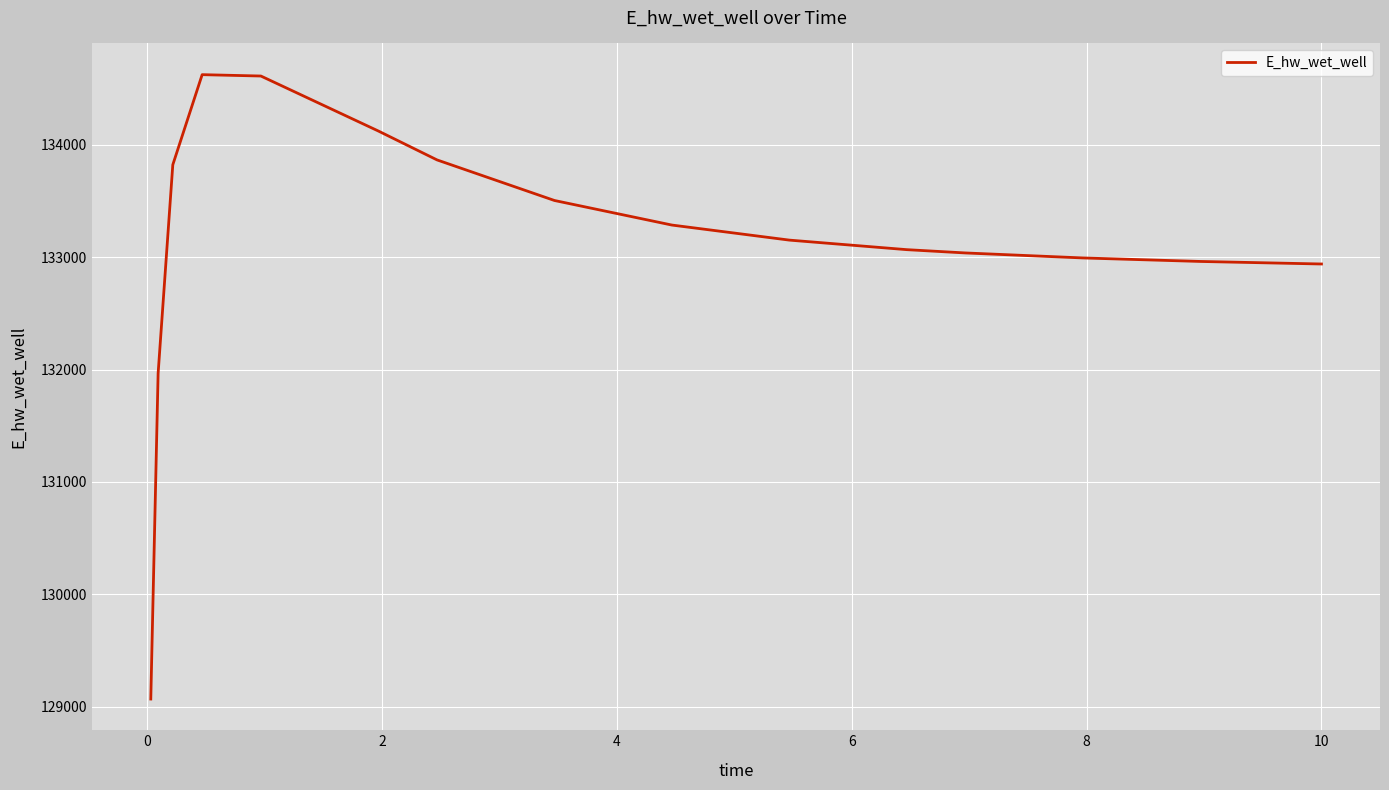

What is the greatest value displayed?

134624.1